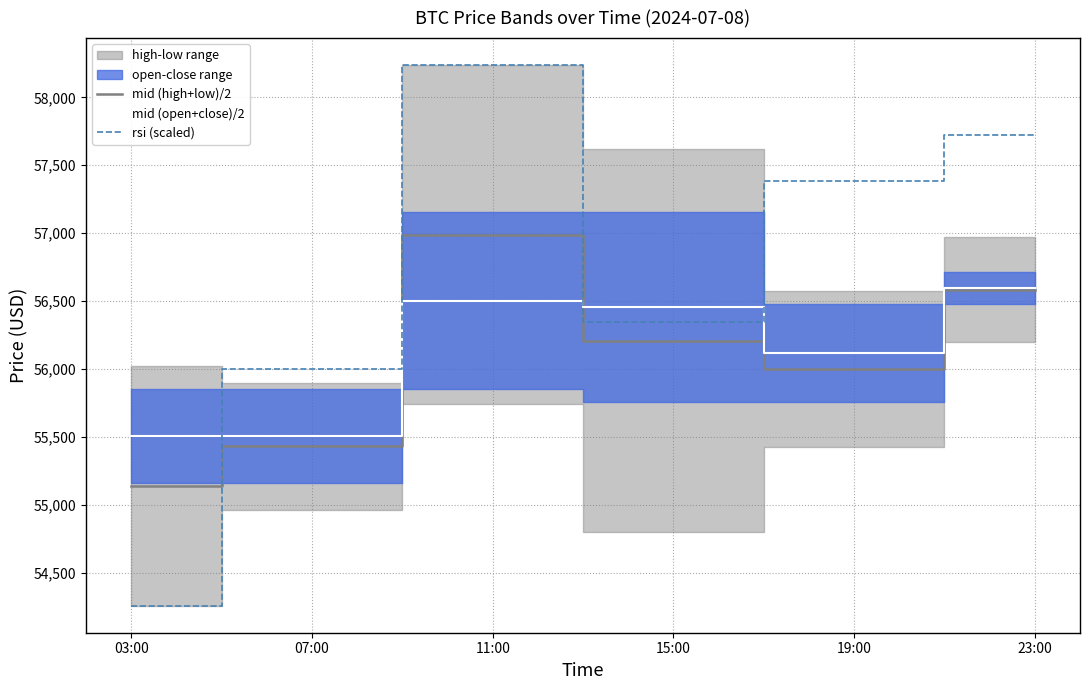

In mid (open+close)/2, how many points are higher than both neighbors (excluding endpoints)?

1